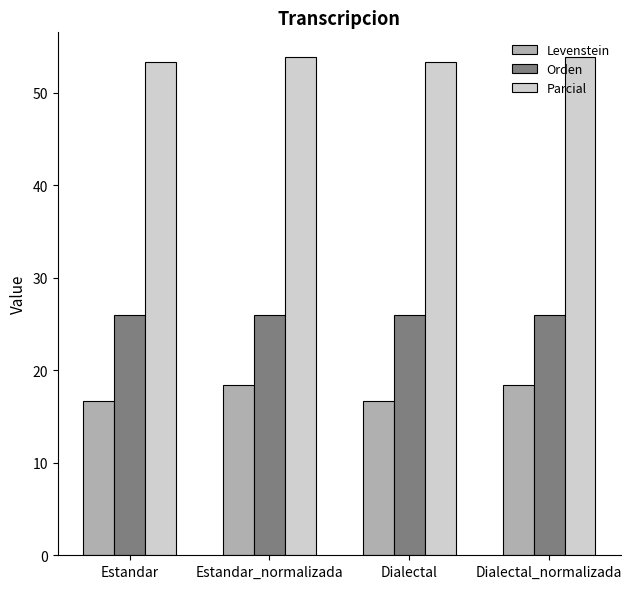

Rank the series by their average value, from highest to lowest.

Parcial, Orden, Levenstein